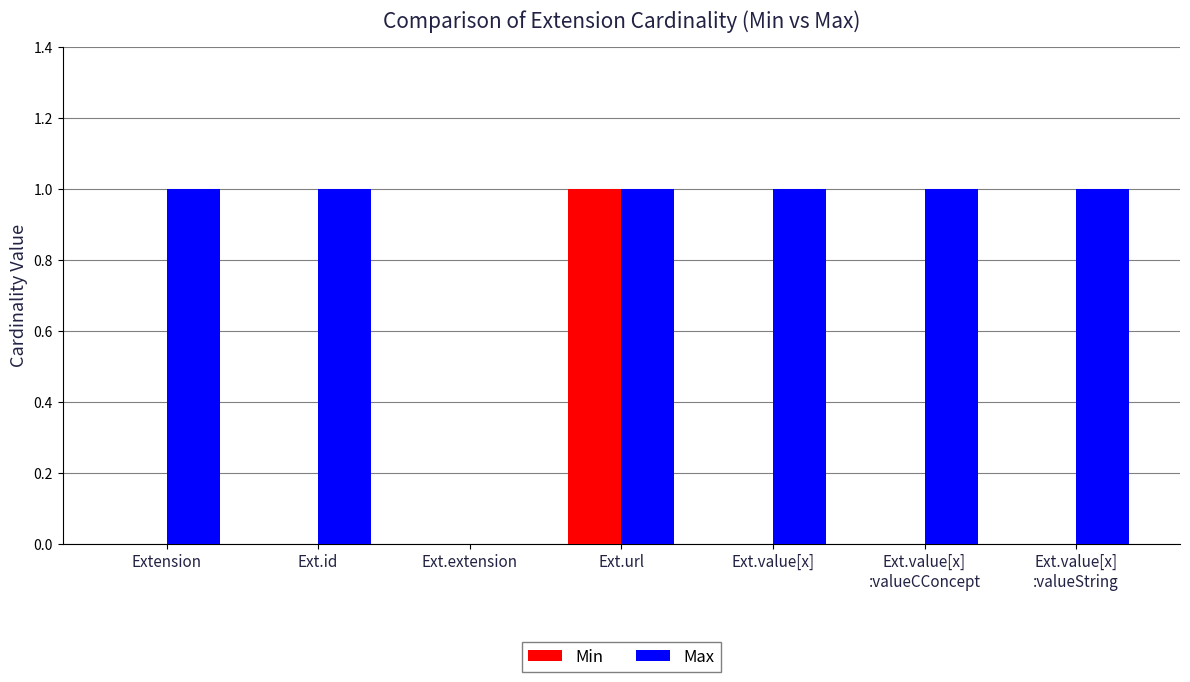

What is the sum of all Max values?

6